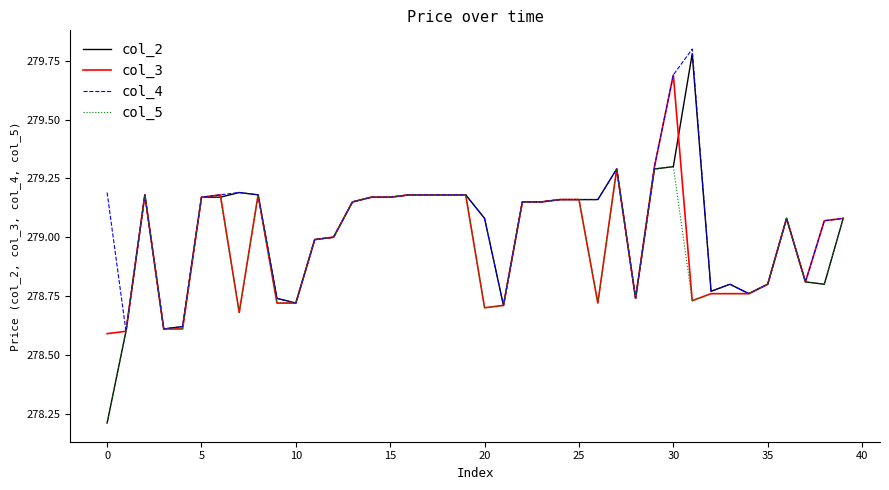

What is the sum of all col_4 values?

11162.1